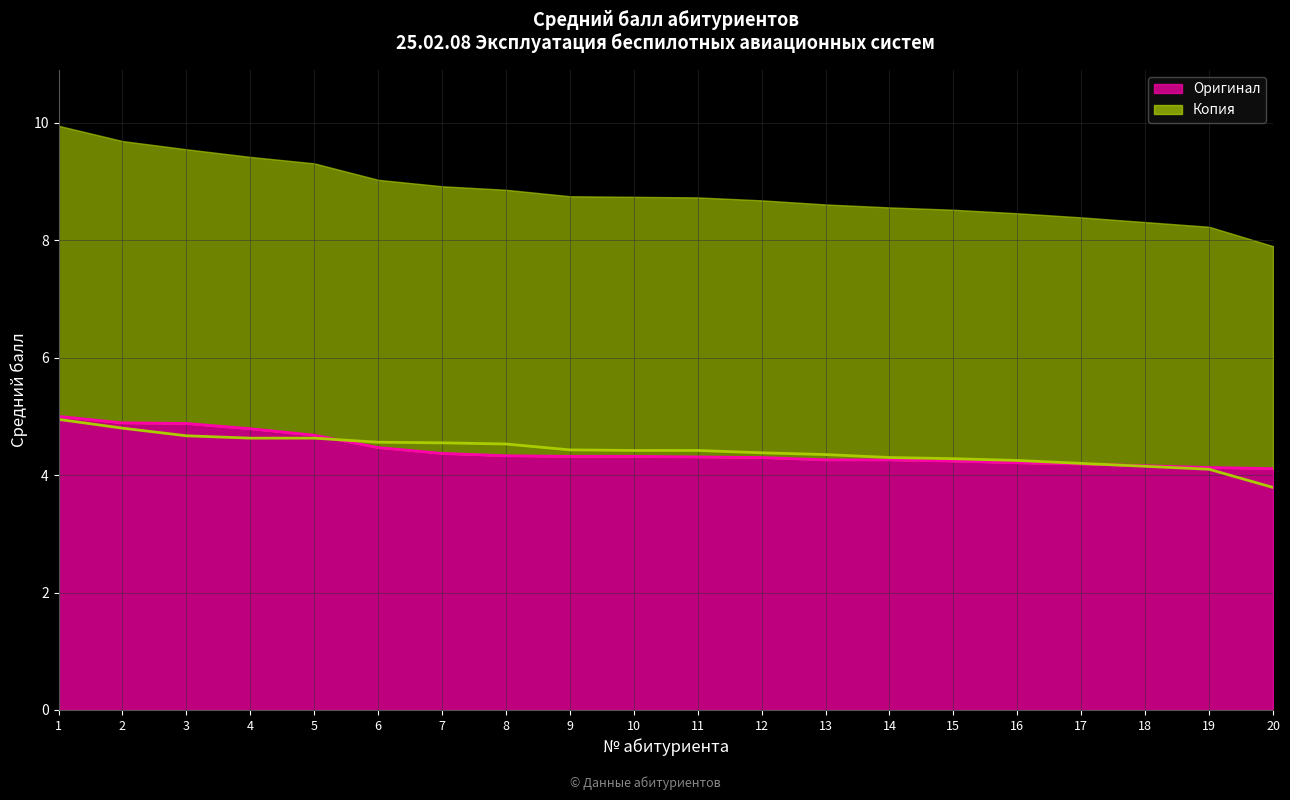

What is the value of the Копия point at the 19th from the left?

4.1